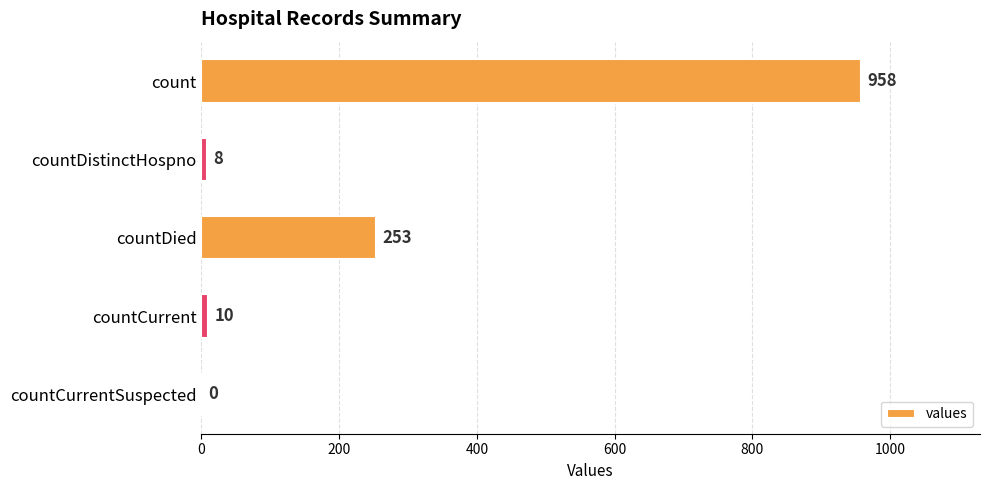

Reading top to bottom, extract all data points from this chart.

count=958	countDistinctHospno=8	countDied=253	countCurrent=10	countCurrentSuspected=0